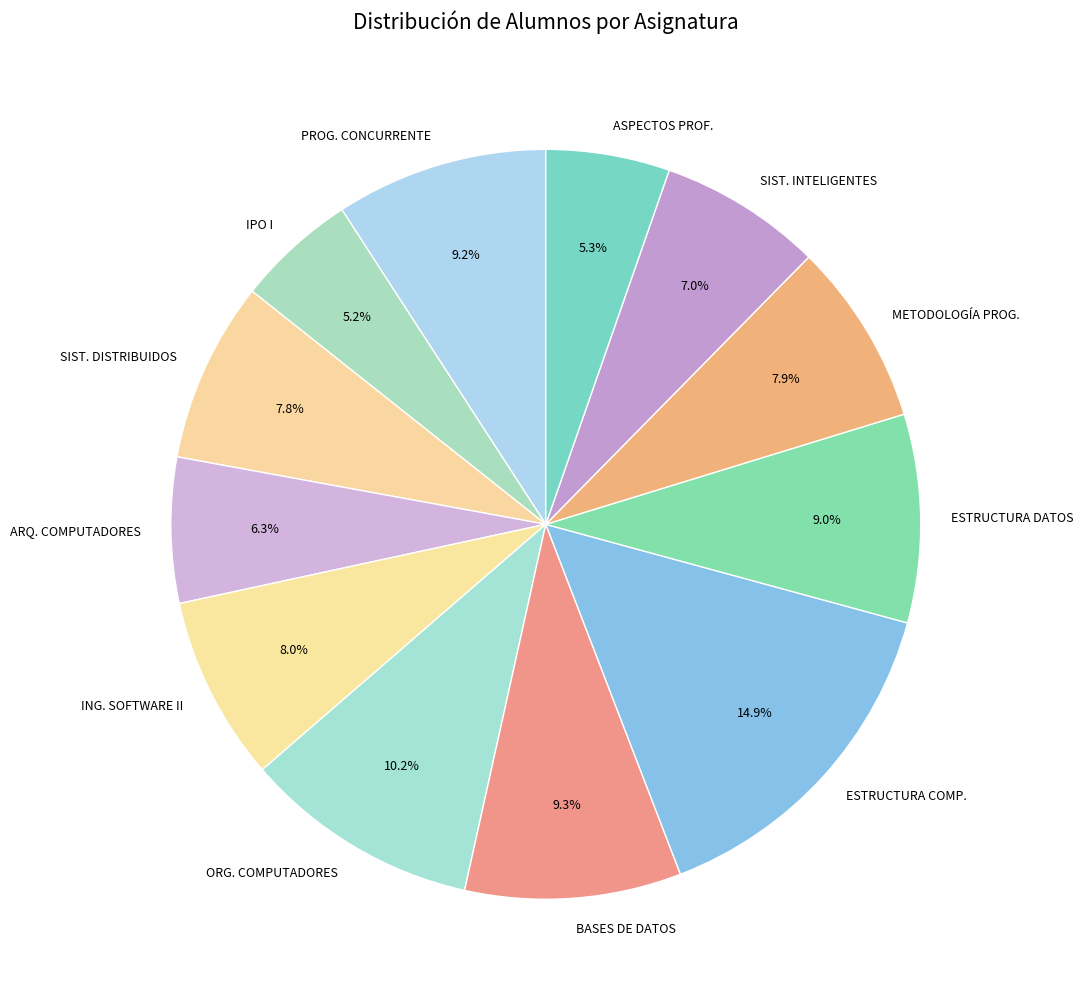

Count the number of slices in the pie.

12